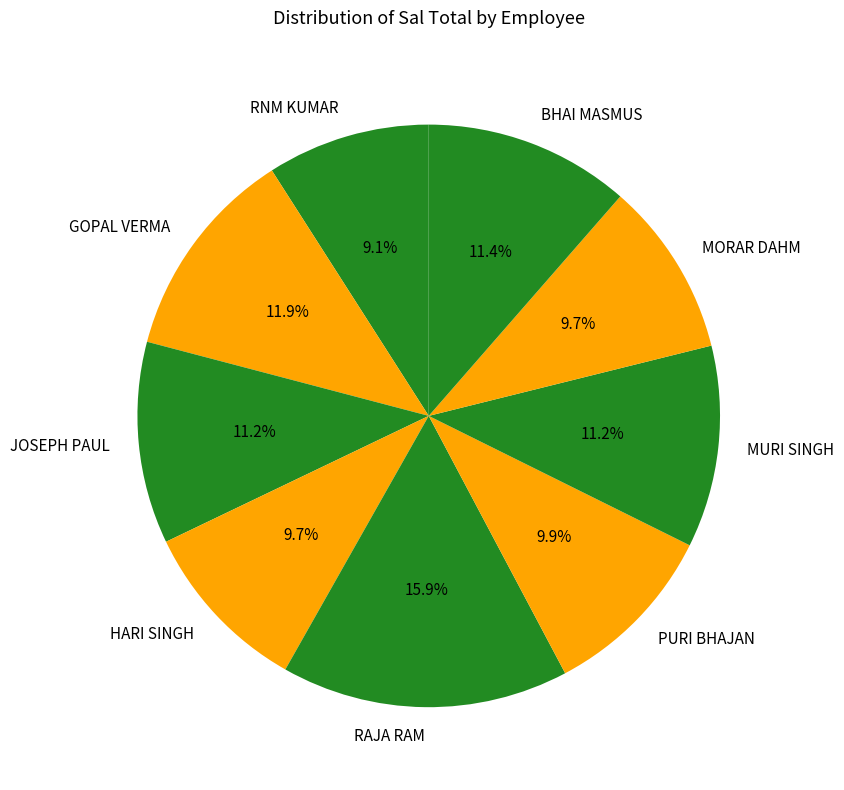

Does any single category account for the majority?

No